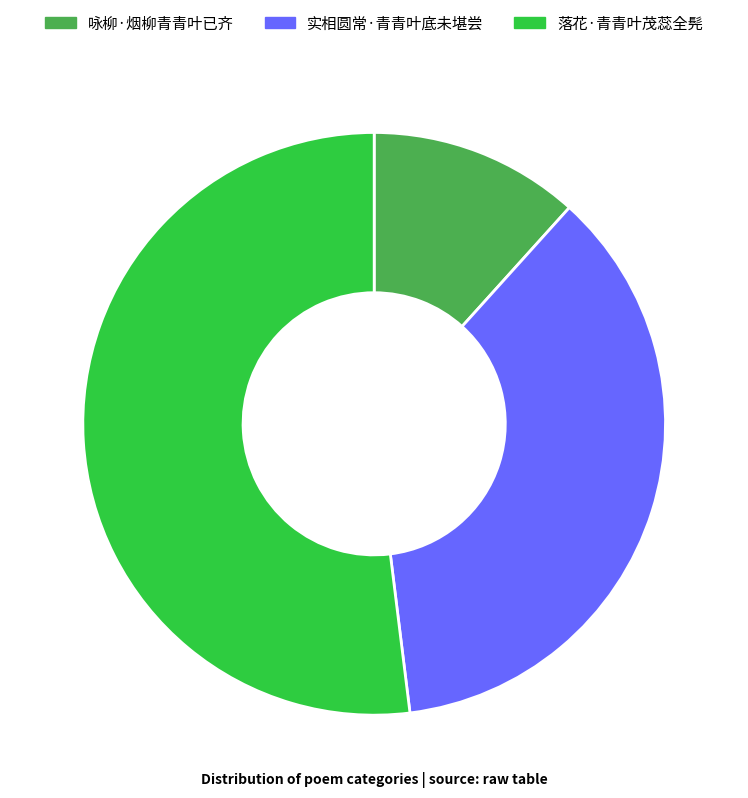

Combined, do 实相圆常·青青叶底未堪尝 and 落花·青青叶茂蕊全髡 account for over 50%?

Yes